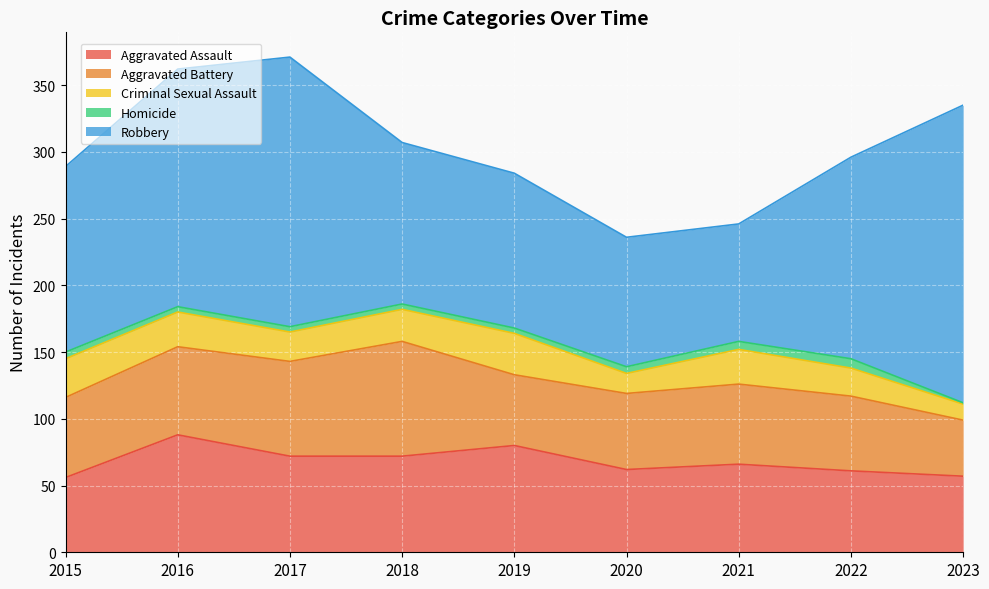

Between 2018 and 2021, which series saw the biggest shift?

Robbery